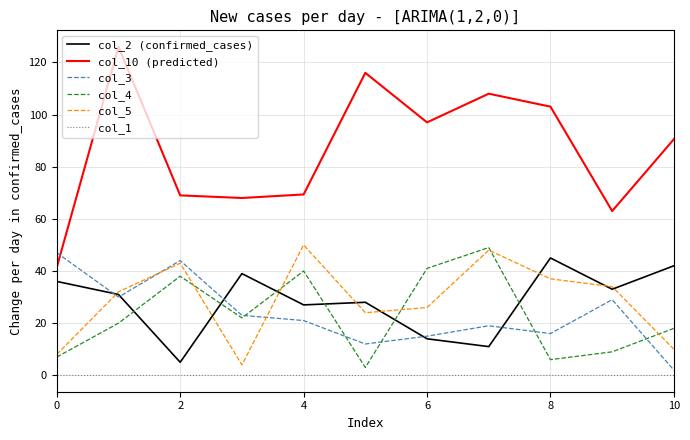

Which series has the largest total across all categories?

col_10 (predicted)